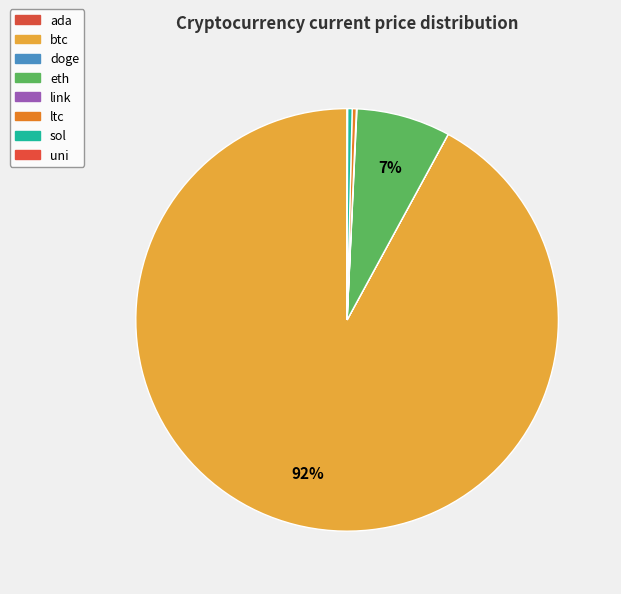

What is the change in value from doge to sol?

+200.8